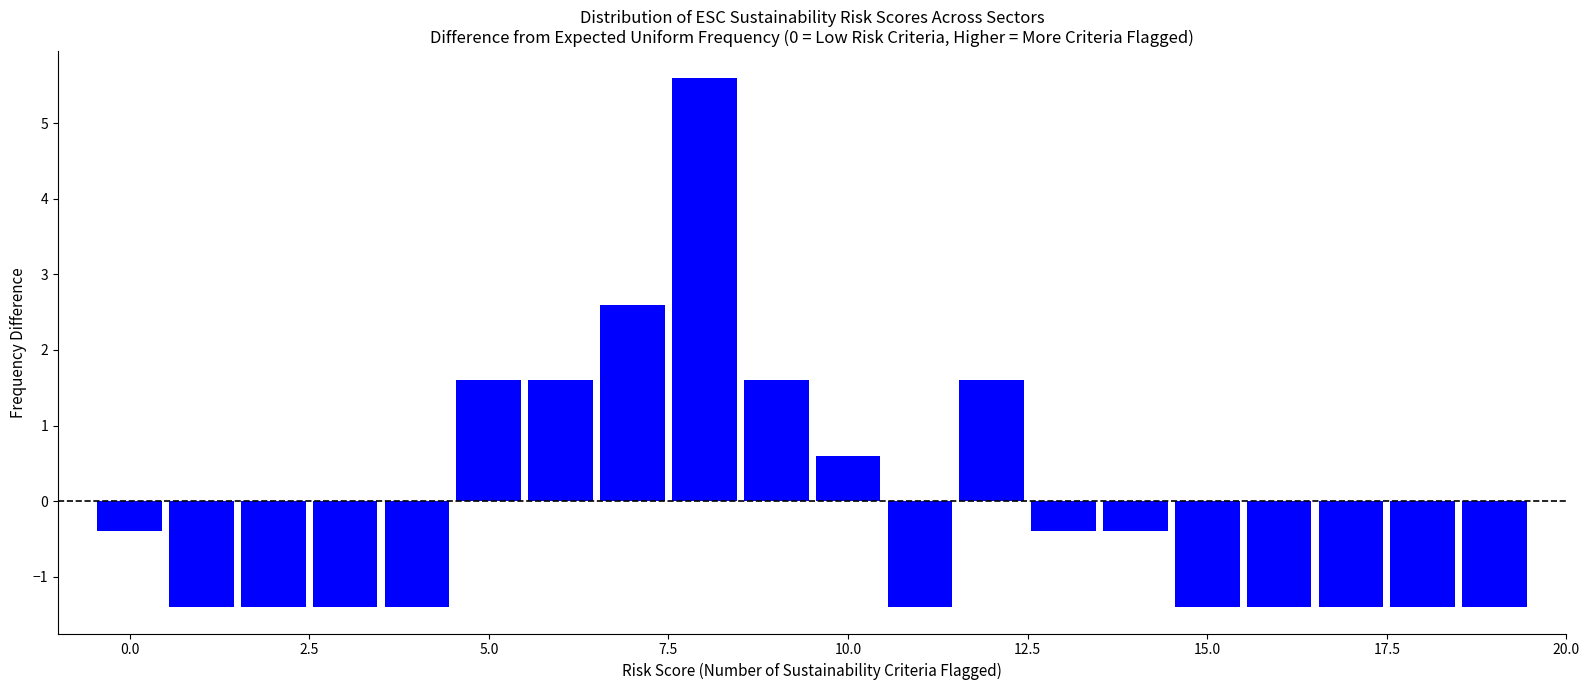

Read against the x-axis, roughly where is the centre of the tallest bar?

8.0